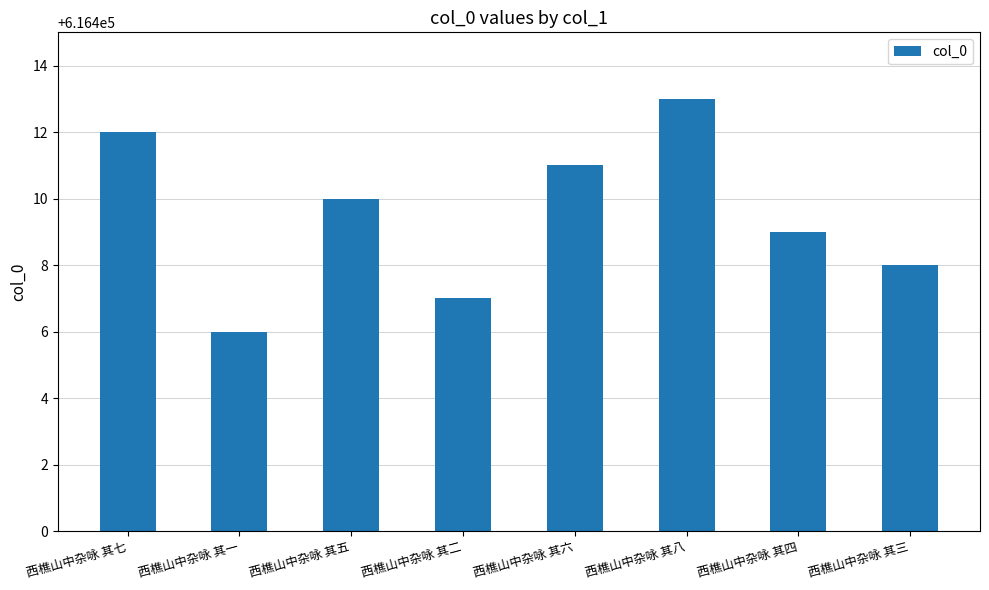

How many categories are shown in the chart?

8